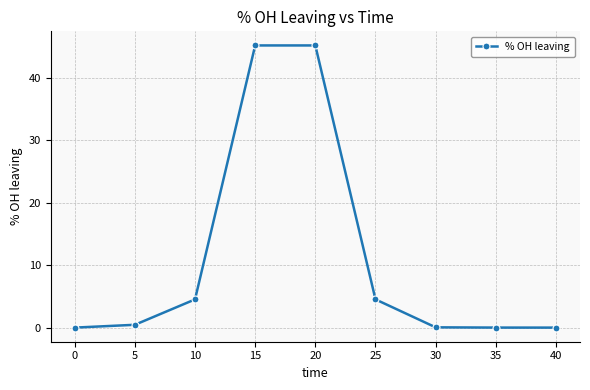

The value at 10 is 2.8. True or false?

False